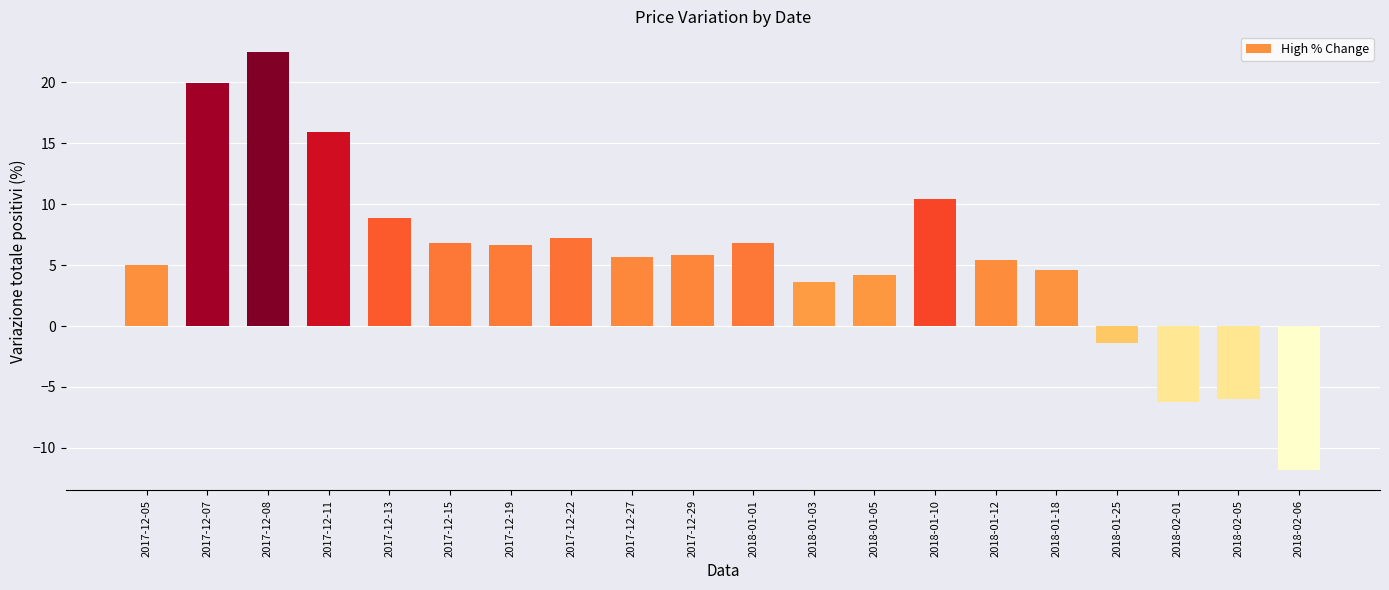

Count the number of data series in this chart.

1